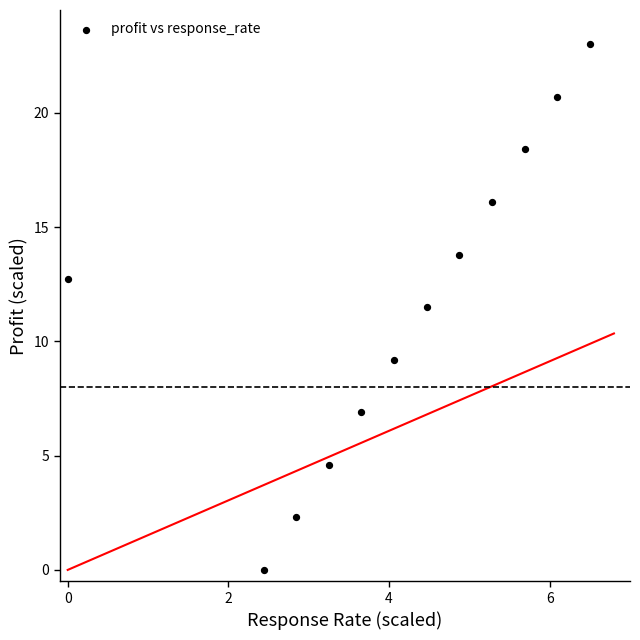

What is the range of X values (max minus min)?

6.5